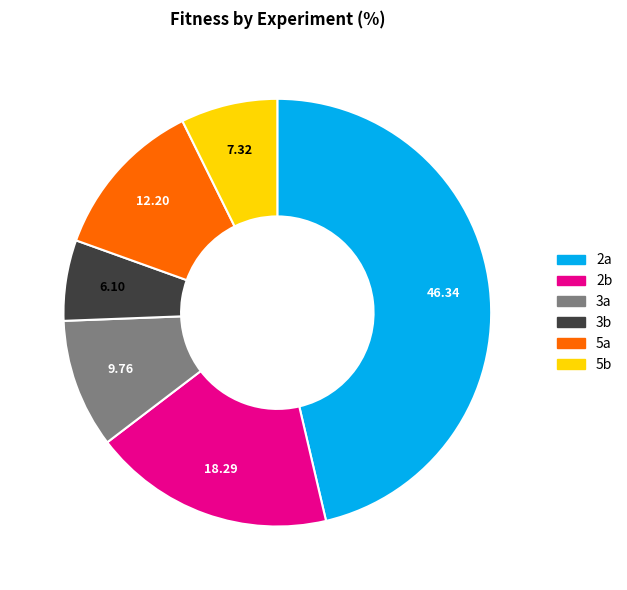

How many slices are in this pie chart?

6